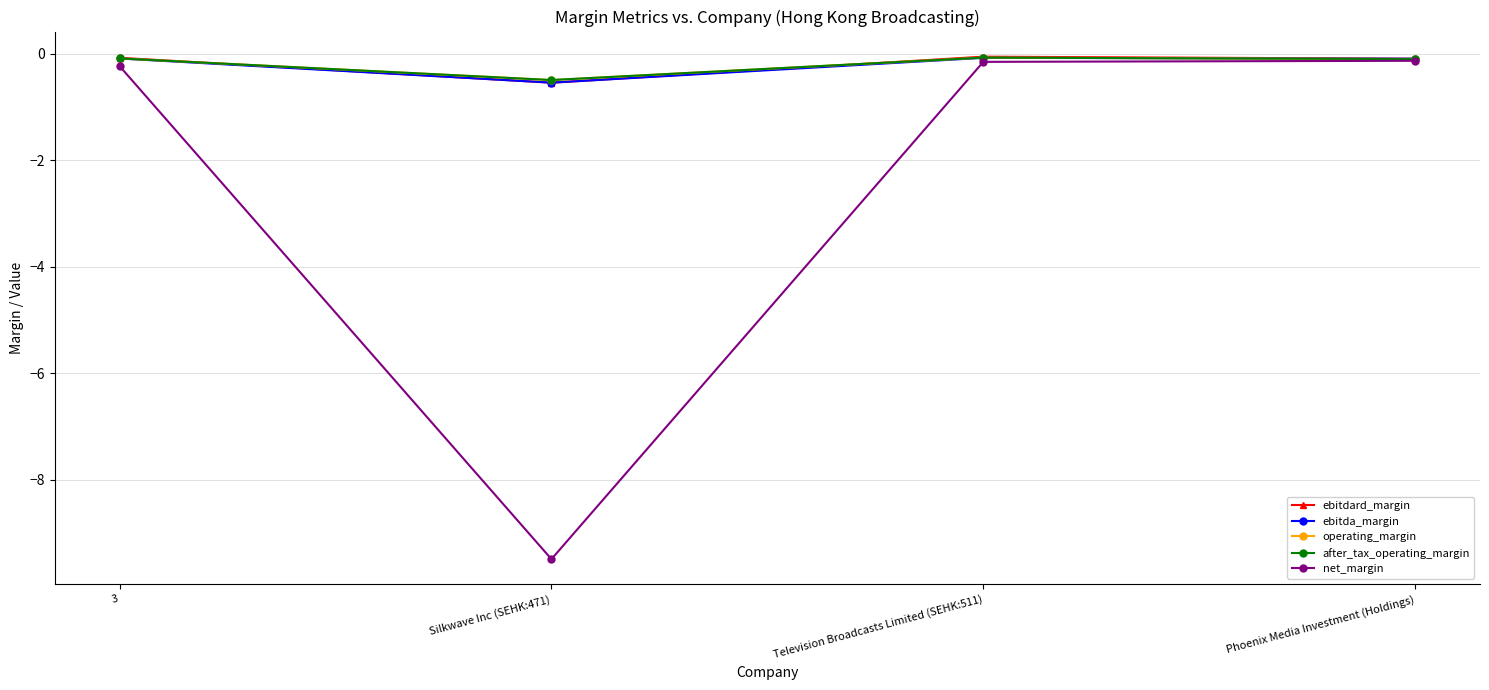

What is the sum of the operating_margin values at Phoenix Media Investment (Holdings) and Silkwave Inc (SEHK:471)?

-0.6